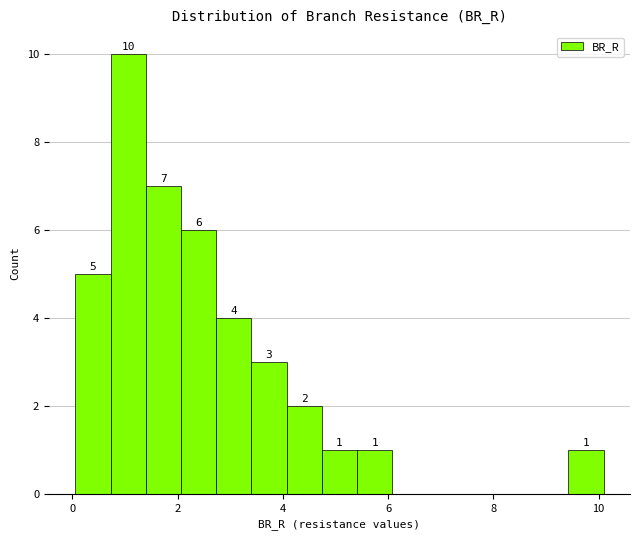

Around what value on the x-axis is the tallest bar? Give the approximate position of its centre, as read against the axis.

1.0